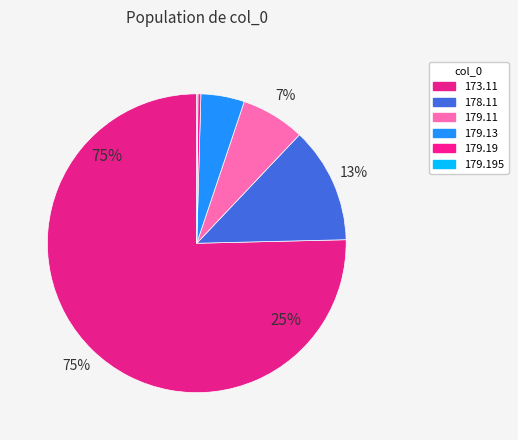

To the nearest percent, what is the difference between the largest and smallest slice percentages?

75%